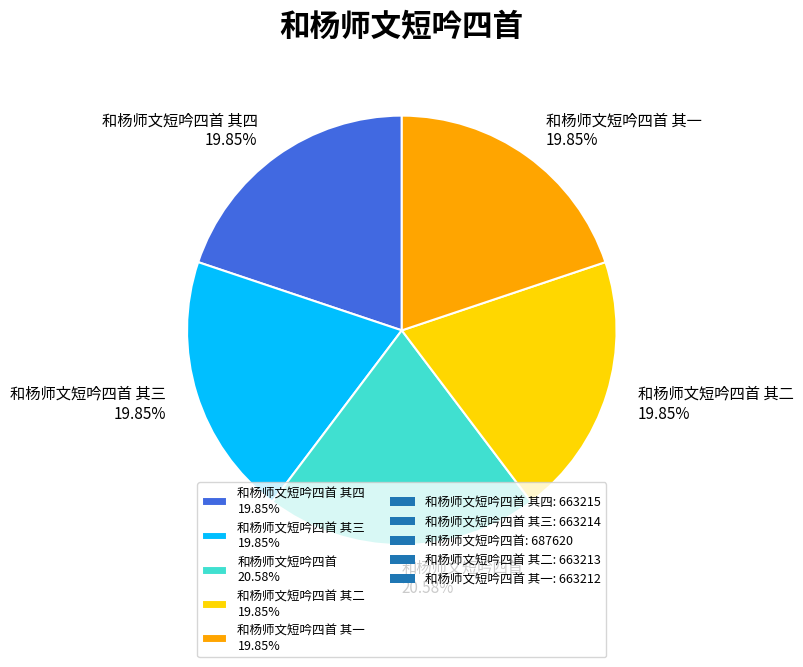

Combined, do 和杨师文短吟四首 其三 19.85% and 和杨师文短吟四首 其四 19.85% account for over 50%?

No